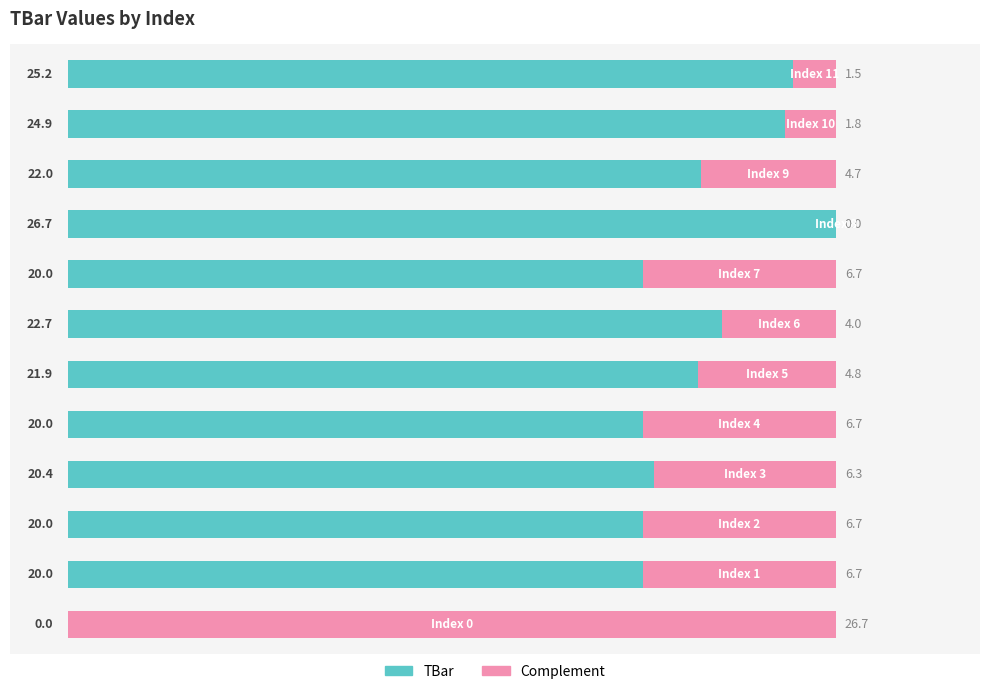

What is the difference between the maximum and second lowest values in the Complement series?

25.2